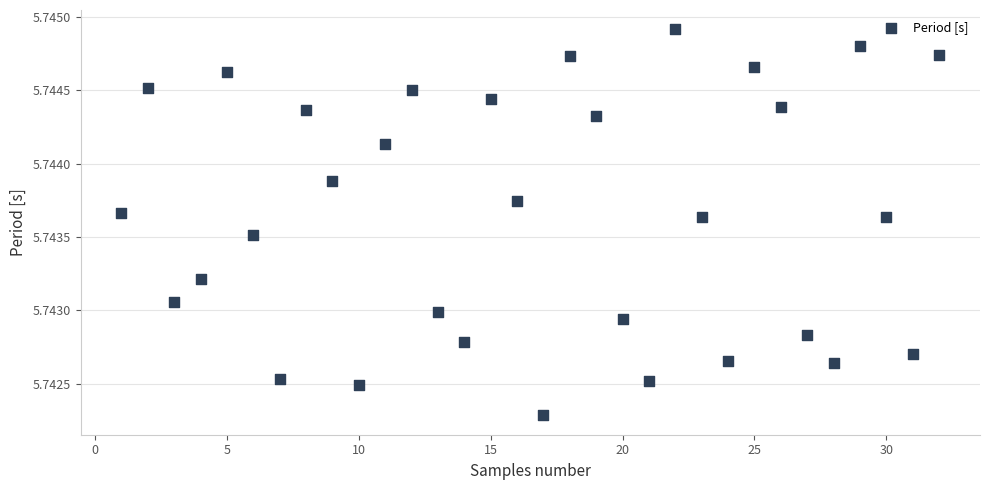

What is the range of X values (max minus min)?

31.0